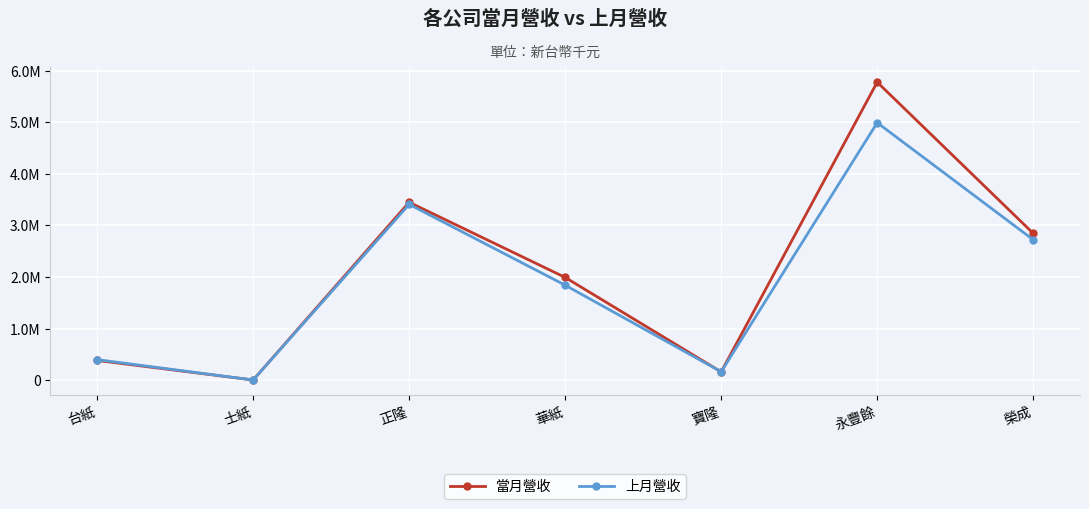

List the series in order of their overall mean, lowest first.

上月營收, 當月營收